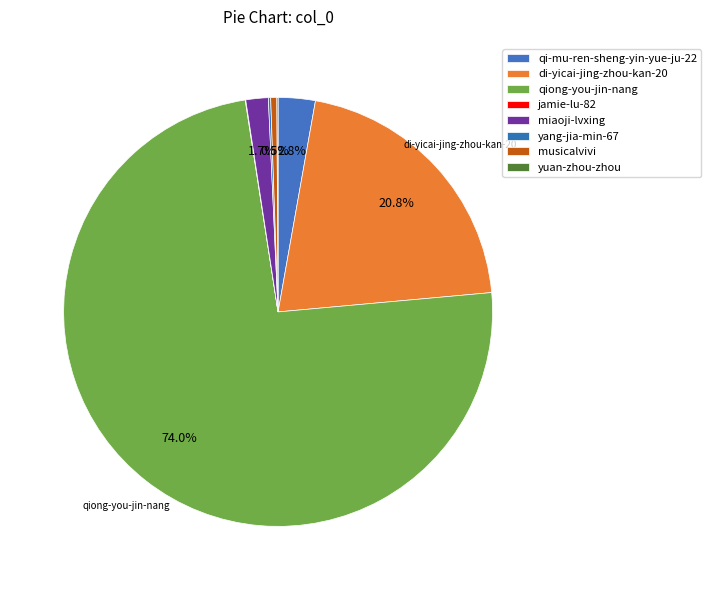

True or false: jamie-lu-82 accounts for 1% of the total.

False